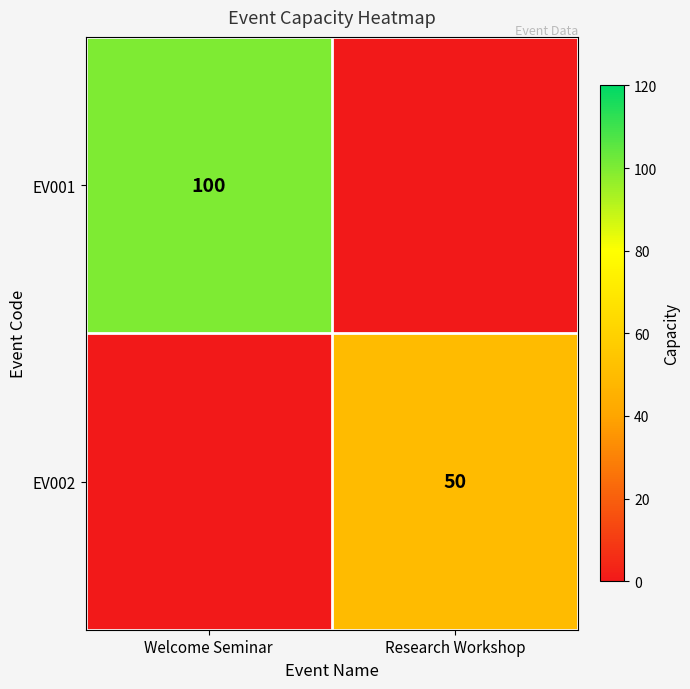

Which label corresponds to the largest value in the chart?

Welcome Seminar